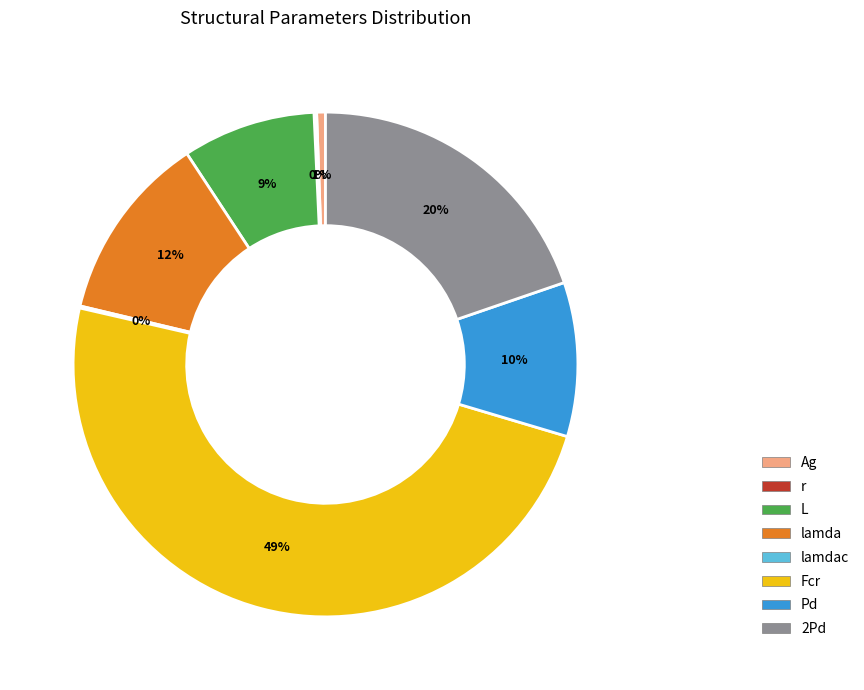

Is there any slice that represents more than half of the pie?

No